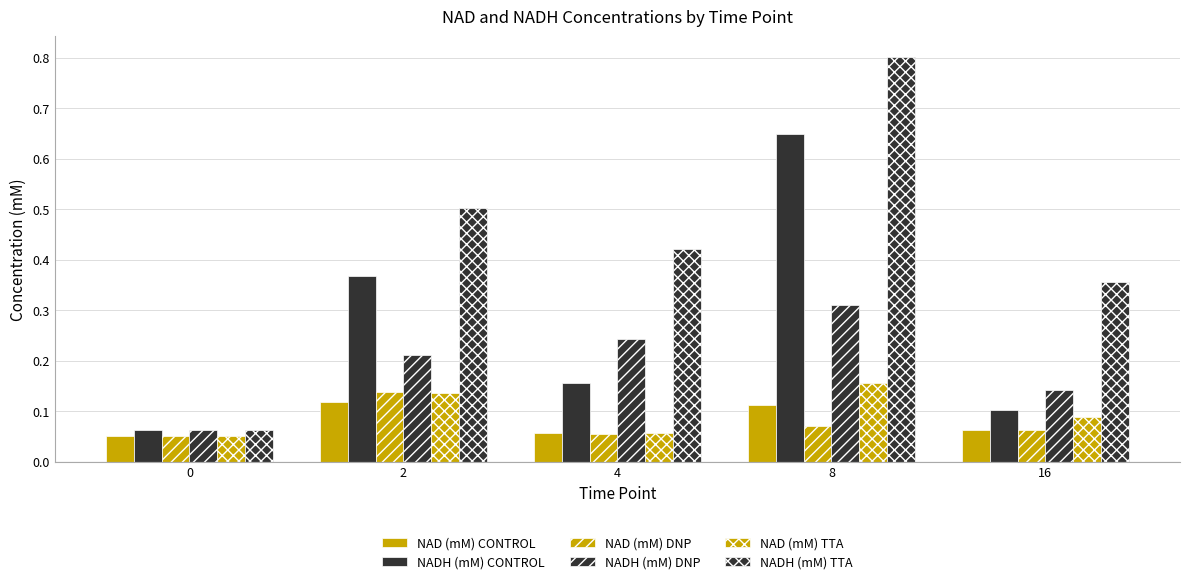

Which series has the largest range (max minus min)?

NADH (mM) TTA